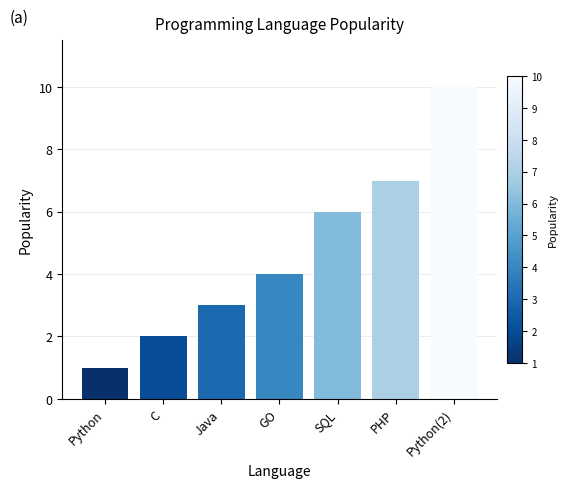

List the labels in order of value, largest first.

Python(2), PHP, SQL, GO, Java, C, Python